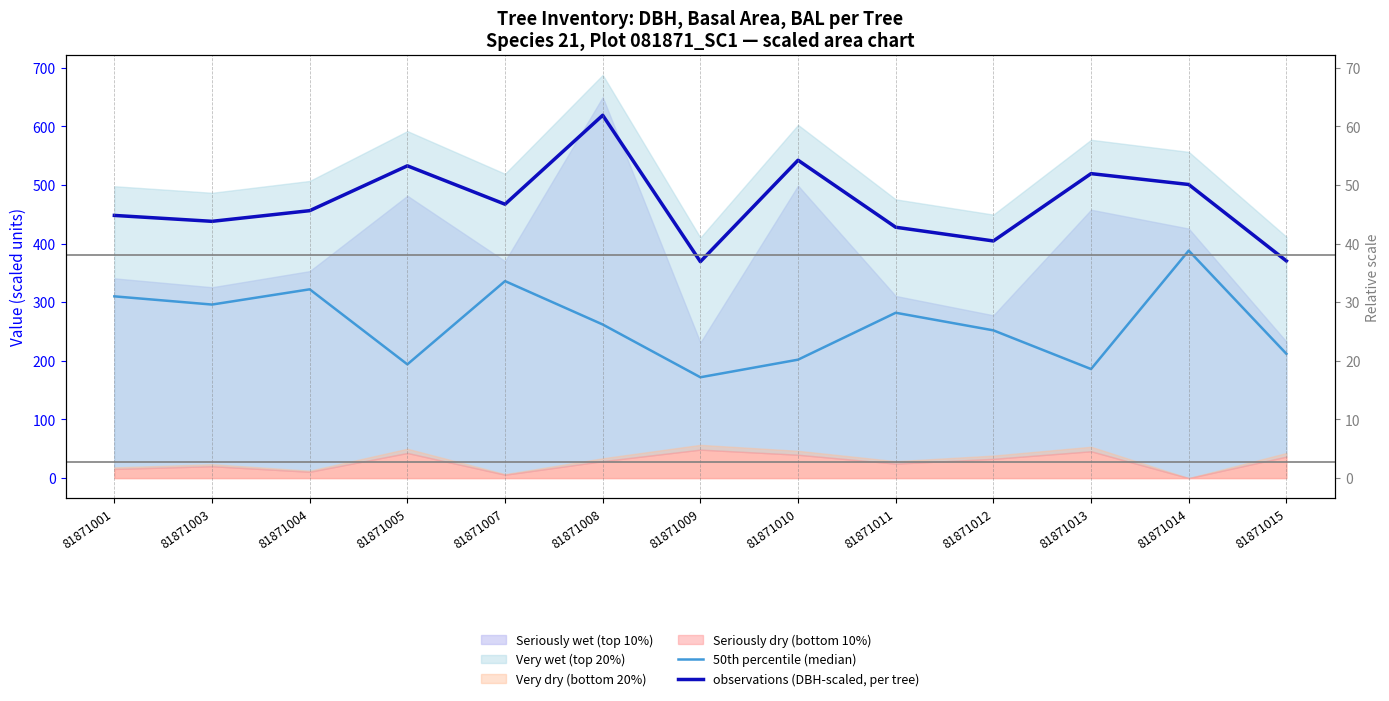

What is the total value across all series at 81871004?

778.1